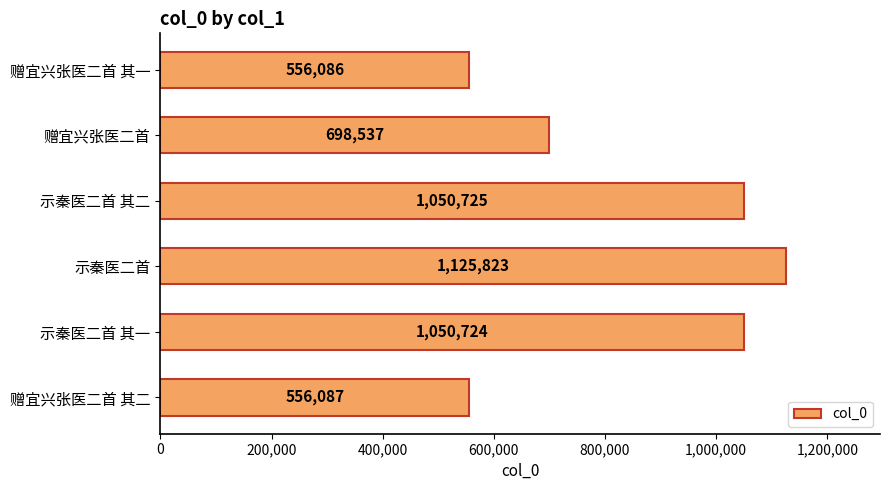

Are the bars horizontal?

Yes